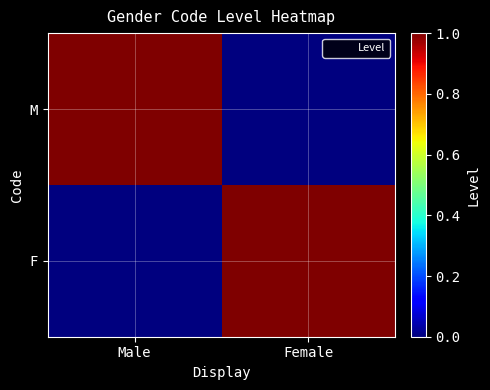

How many categories are shown in the chart?

2